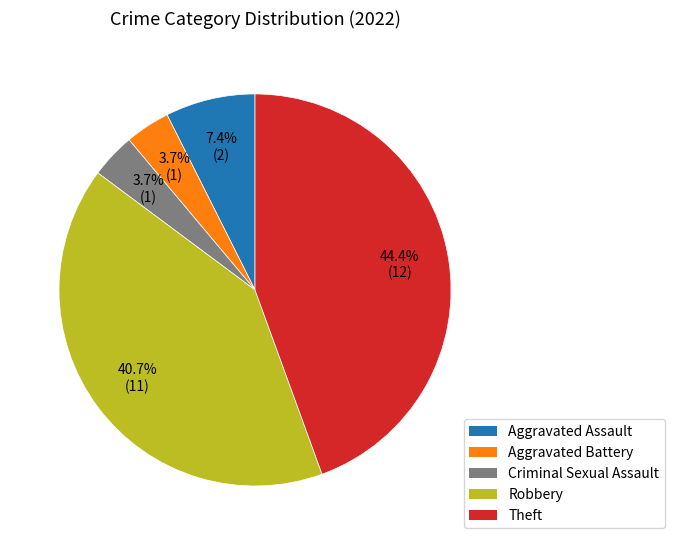

To the nearest percent, what is the combined percentage of Criminal Sexual Assault and Aggravated Assault?

11%